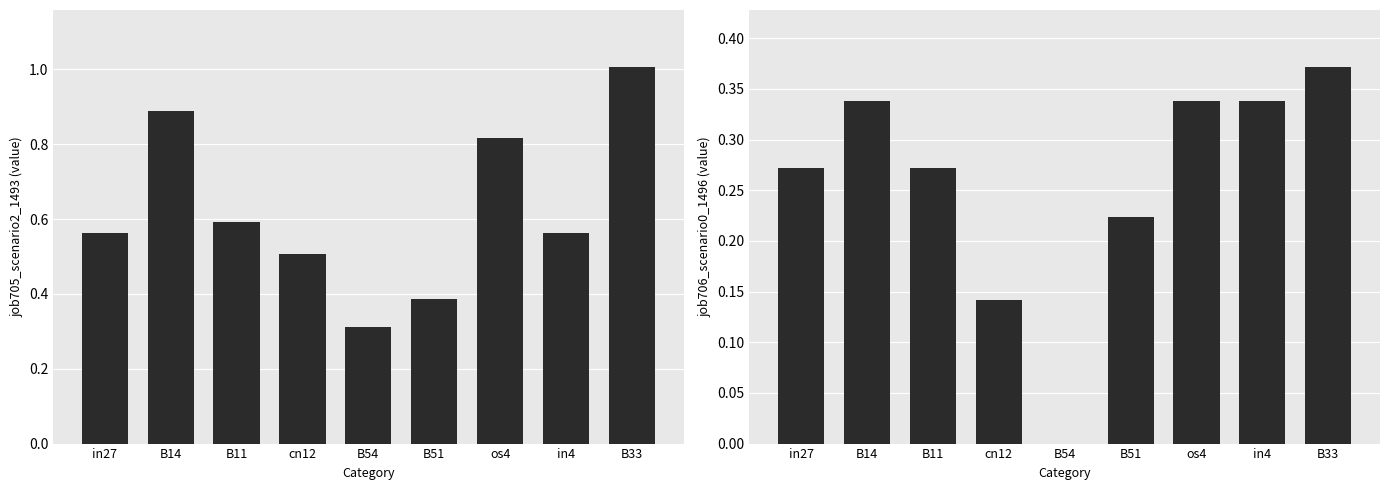

Count the number of data series in this chart.

2